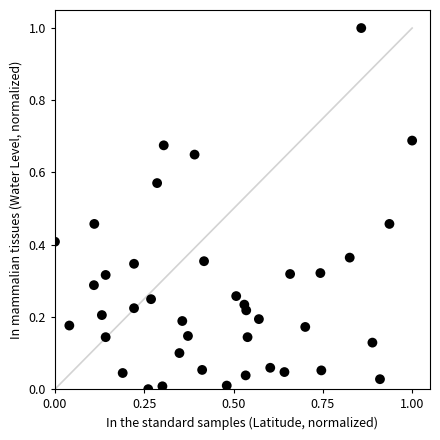

What is the range of X values (max minus min)?

1.0